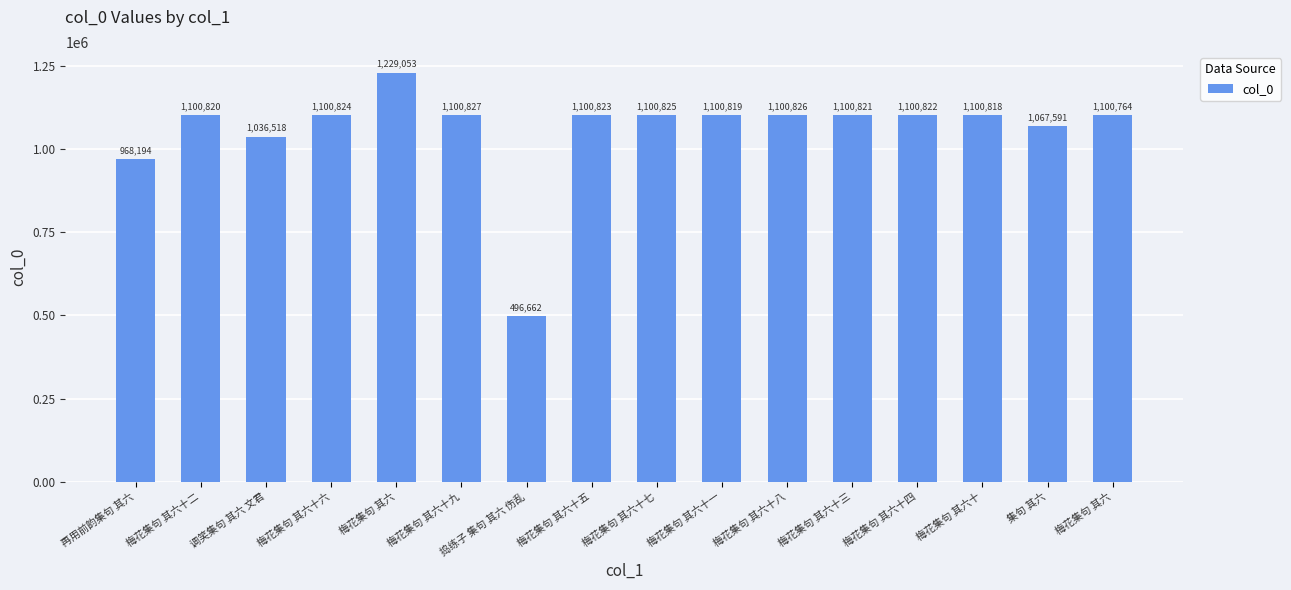

Reading left to right, list all the values displayed in this chart.

再用前韵集句 其六=968194	梅花集句 其六十二=1100820	调笑集句 其六 文君=1036518	梅花集句 其六十六=1100824	梅花集句 其六=1229053	梅花集句 其六十九=1100827	捣练子 集句 其六 伤乱=496662	梅花集句 其六十五=1100823	梅花集句 其六十七=1100825	梅花集句 其六十一=1100819	梅花集句 其六十八=1100826	梅花集句 其六十三=1100821	梅花集句 其六十四=1100822	梅花集句 其六十=1100818	集句 其六=1067591	梅花集句 其六=1100764